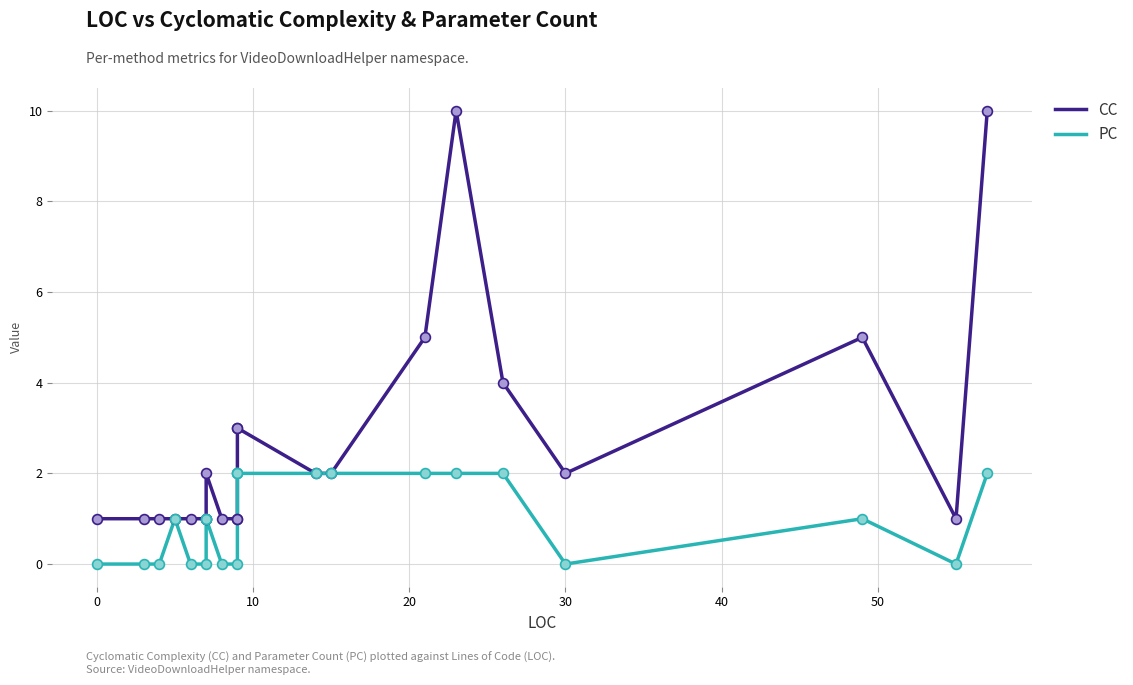

Which series contains the lowest Y value?

PC